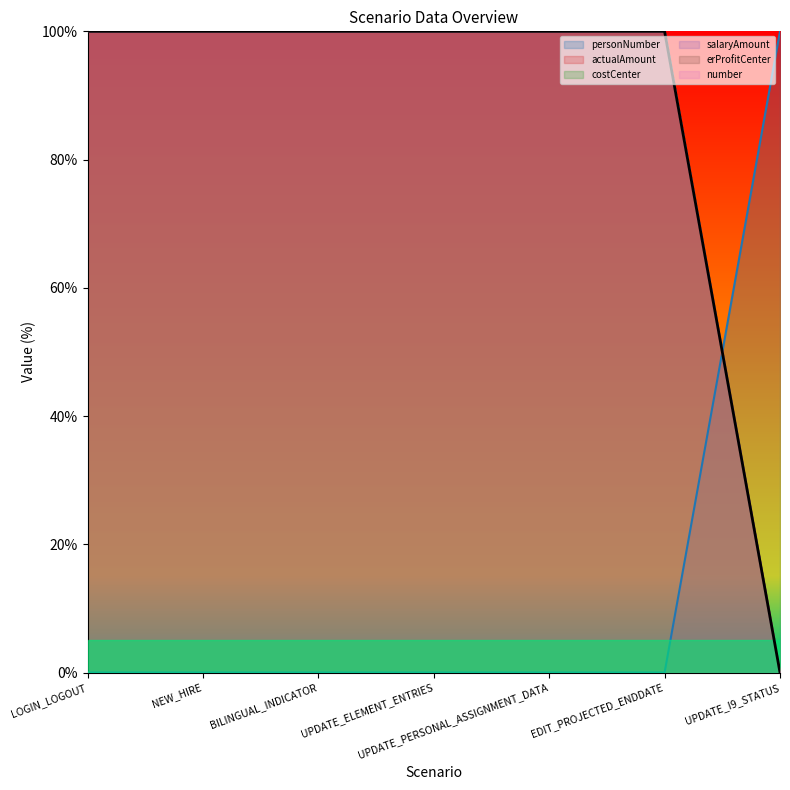

Reading right to left, what are all the values shown in this chart?

personNumber: 100	0	0	0	0	0	0
actualAmount: 0	100	100	100	100	100	100
costCenter: 0	100	100	100	100	100	100
salaryAmount: 0	100	100	100	100	100	100
erProfitCenter: 0	100	100	100	100	100	100
number: 0	100	100	100	100	100	100